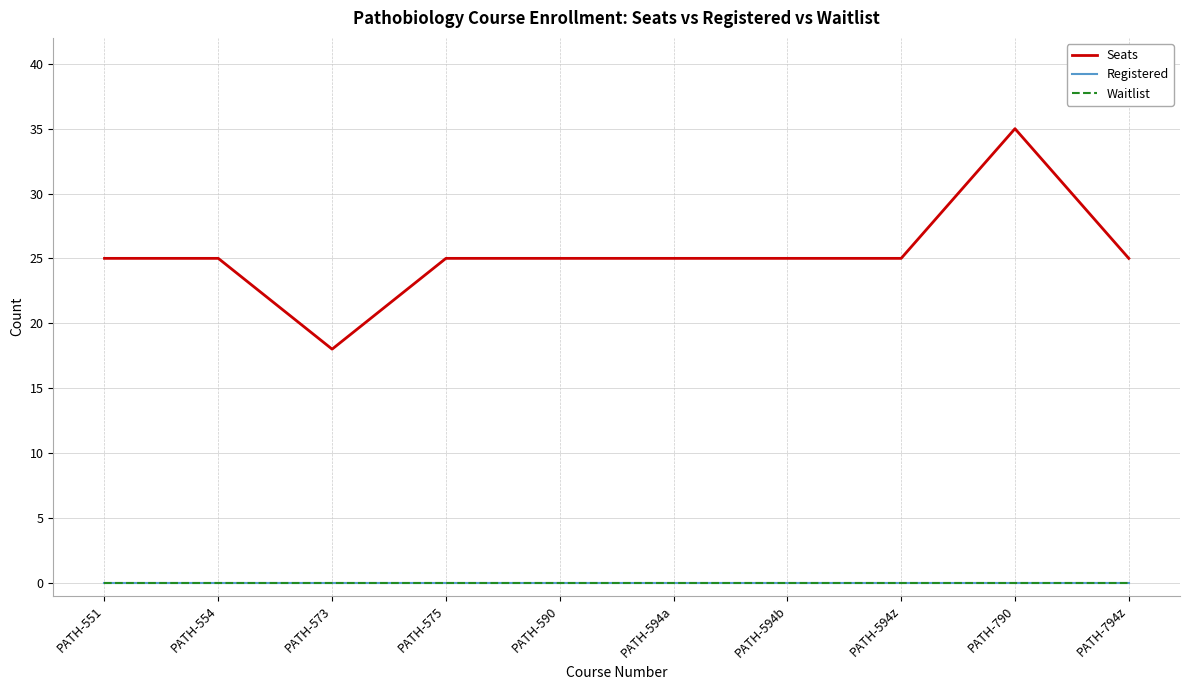

List the labels in order of Waitlist value, largest first.

PATH-551, PATH-554, PATH-573, PATH-575, PATH-590, PATH-594a, PATH-594b, PATH-594z, PATH-790, PATH-794z